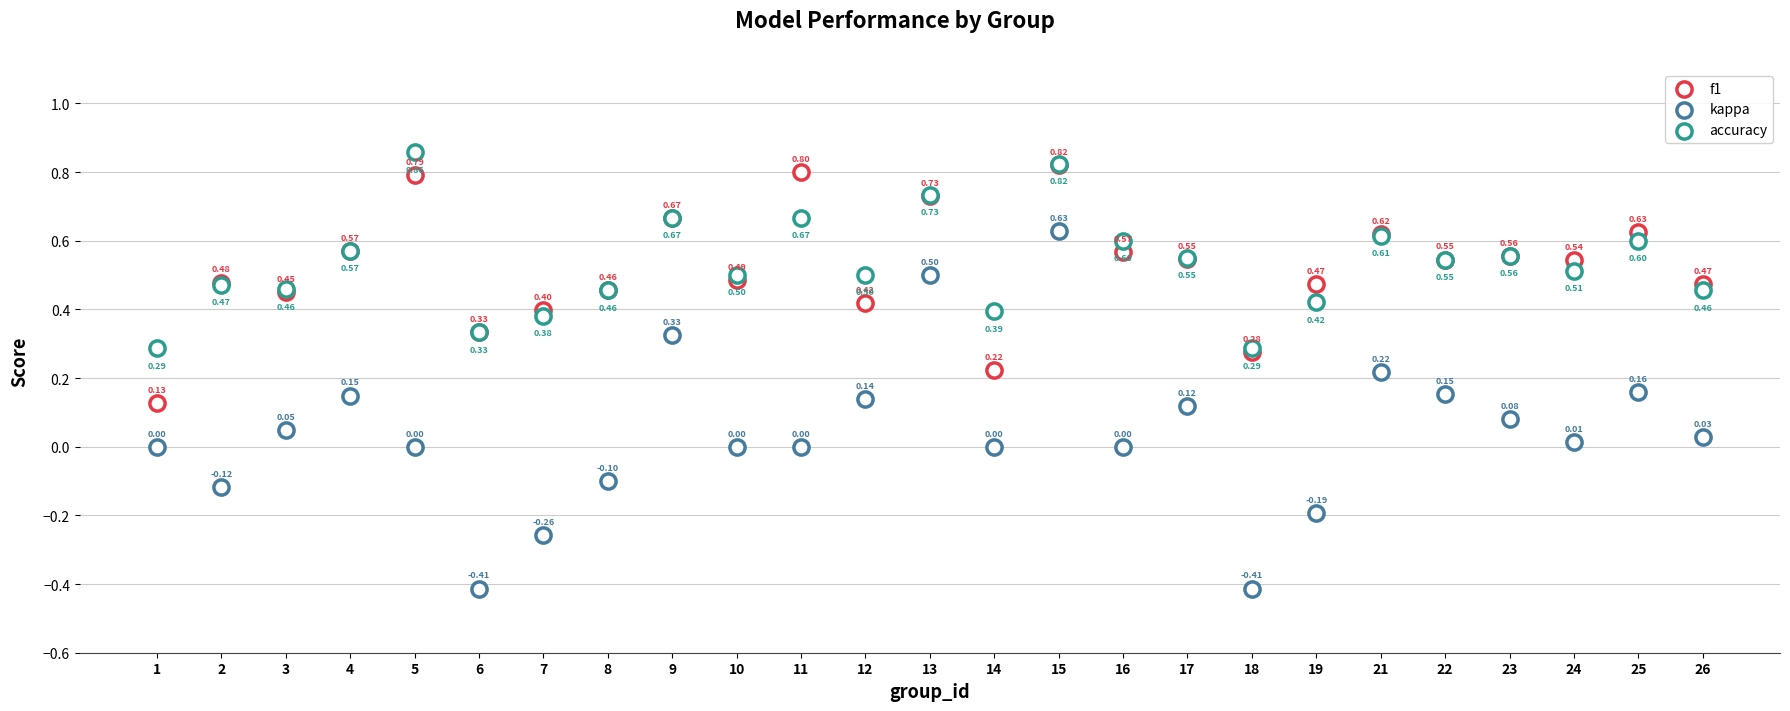

What are all the series names shown in the legend?

f1, kappa, accuracy